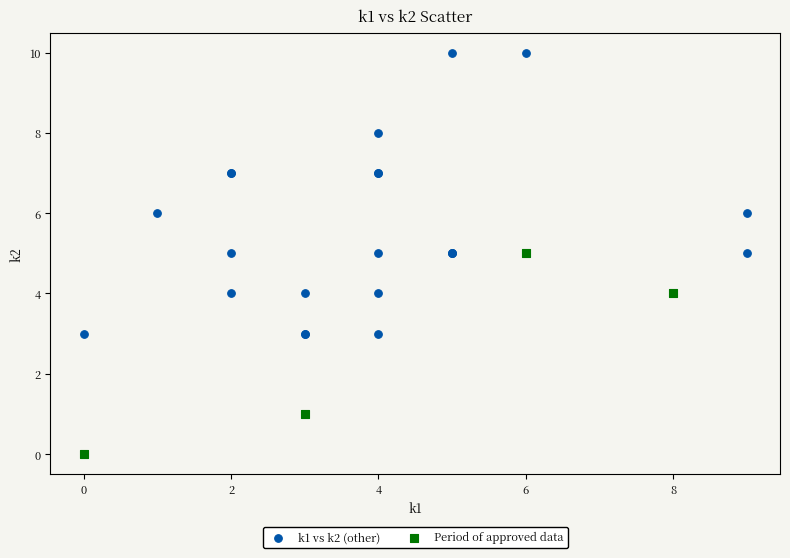

Which series contains the highest Y value?

k1 vs k2 (other)